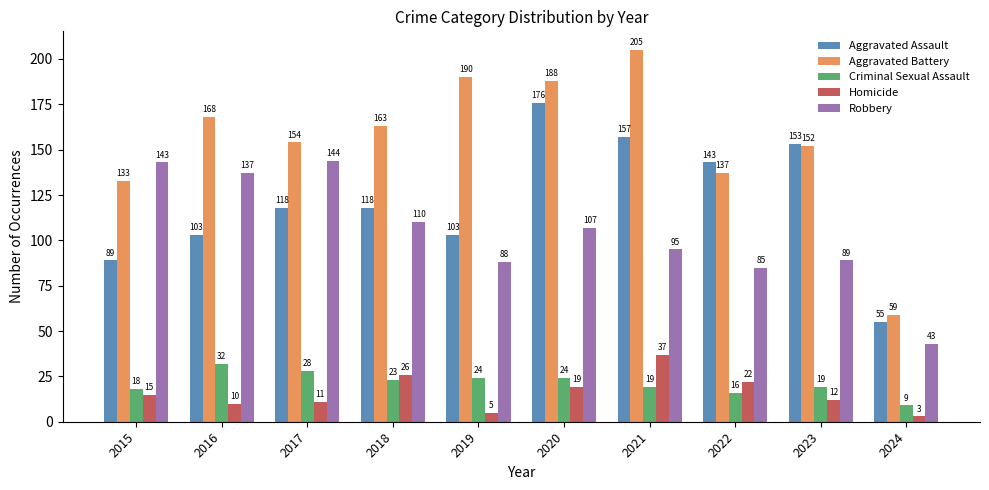

Which label corresponds to the smallest value in the chart?

2024